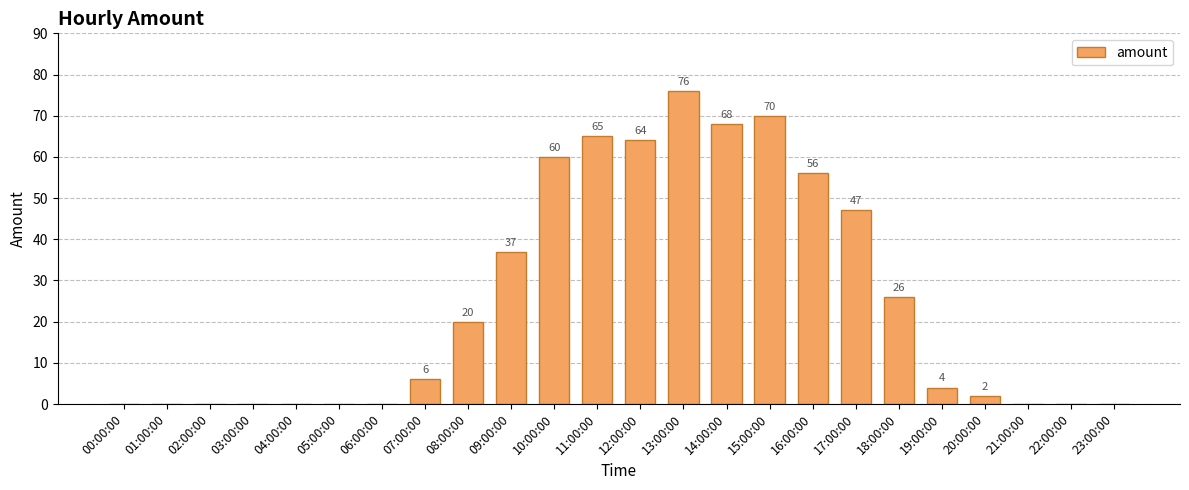

What is the sum of all values?

601